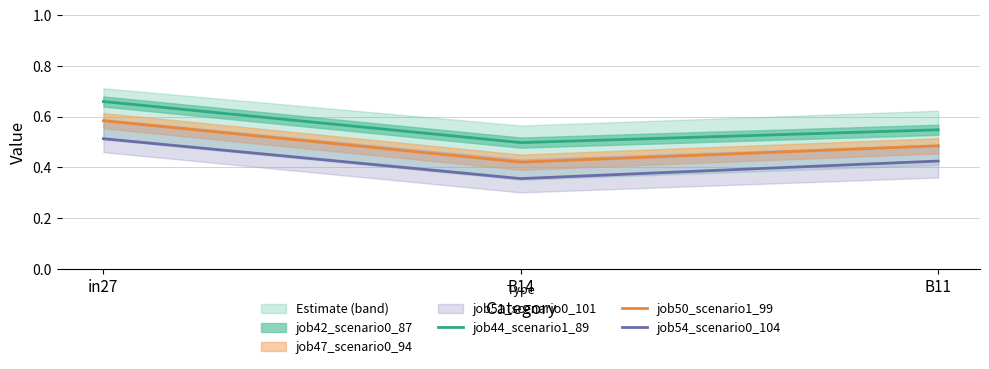

What is the difference between the maximum and second lowest values in the job44_scenario1_89 series?

0.1